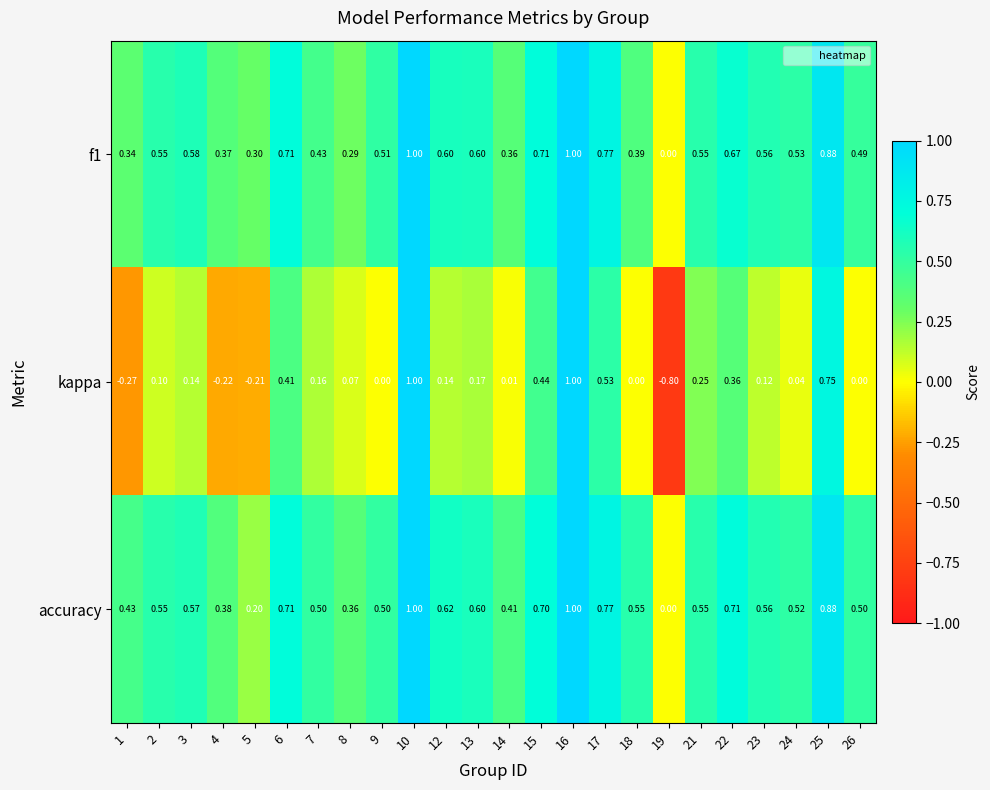

Which category has the lowest value across all series?

19